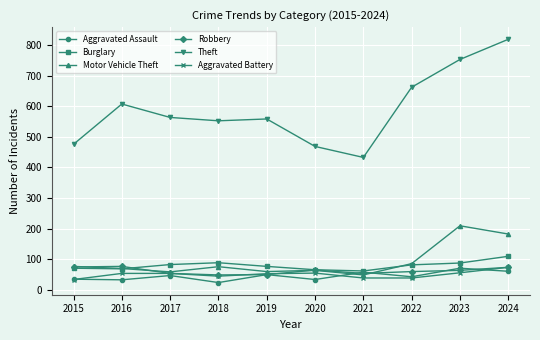

What are all the series names shown in the legend?

Aggravated Assault, Burglary, Motor Vehicle Theft, Robbery, Theft, Aggravated Battery